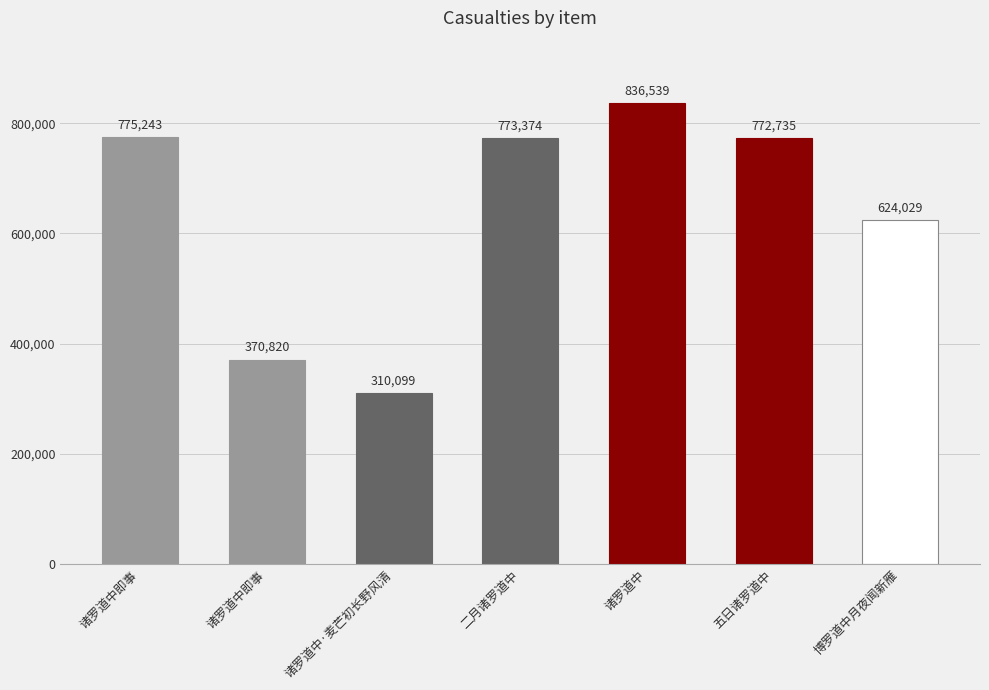

Reading left to right, transcribe all the data shown in this chart.

诸罗道中即事=775243	诸罗道中即事=370820	诸罗道中·麦芒初长野风清=310099	二月诸罗道中=773374	诸罗道中=836539	五日诸罗道中=772735	博罗道中月夜闻新雁=624029